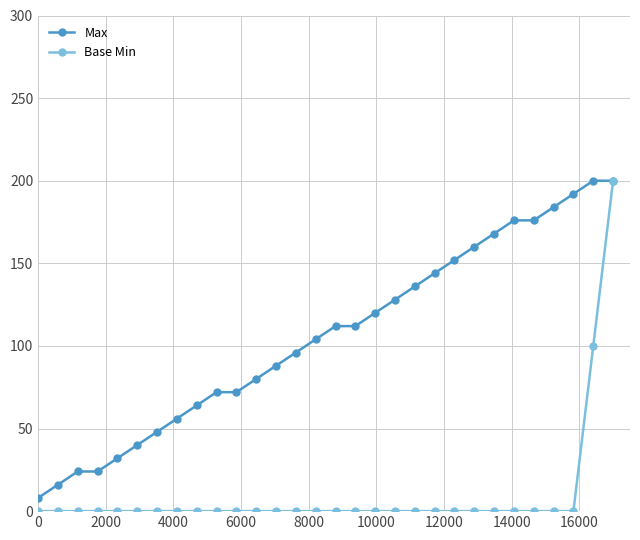

What is the lowest value of the Max series?

8